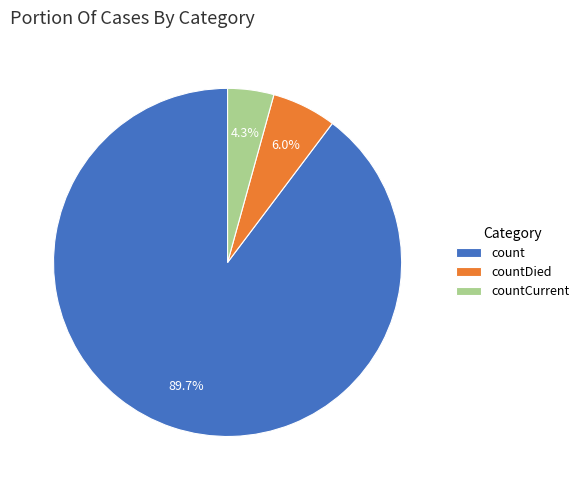

What is the smallest slice in the pie chart?

countCurrent